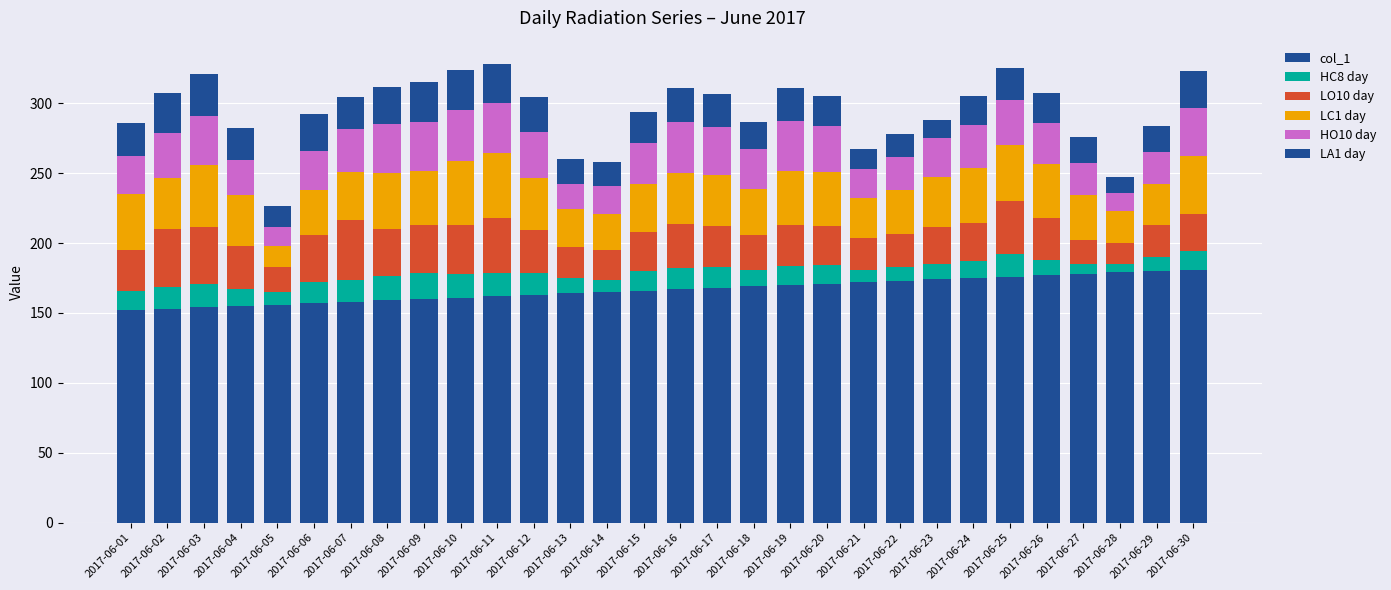

At 2017-06-21, list the series in order from smallest to largest.

HC8 day, LA1 day, HO10 day, LO10 day, LC1 day, col_1